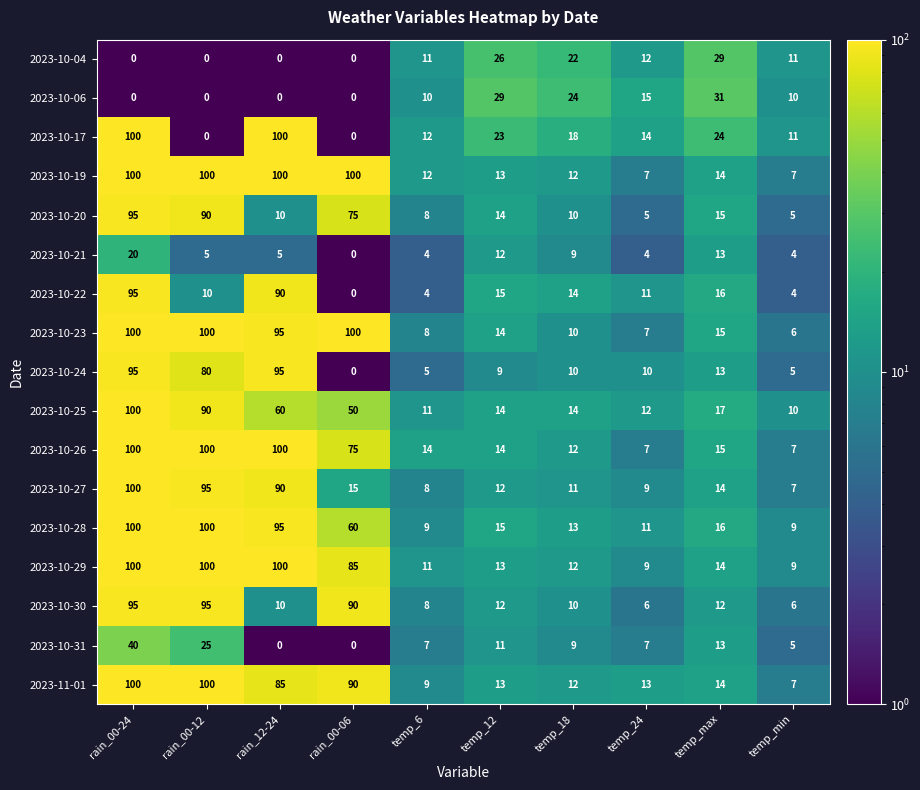

What is the sum of all 2023-10-21 values?

76